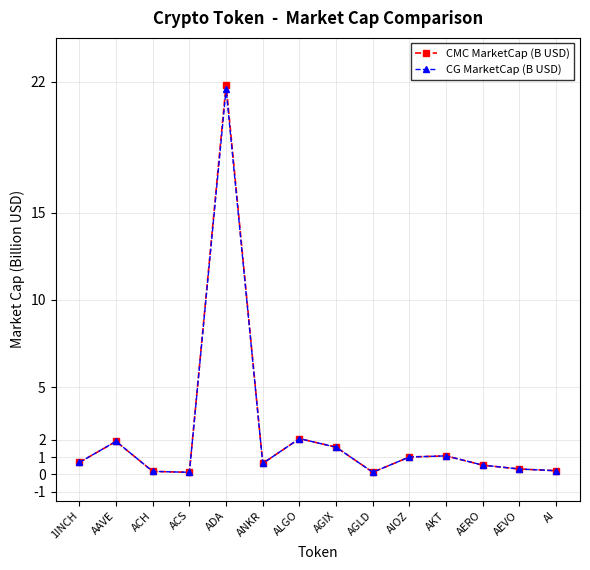

What are all the series names shown in the legend?

CMC MarketCap (B USD), CG MarketCap (B USD)